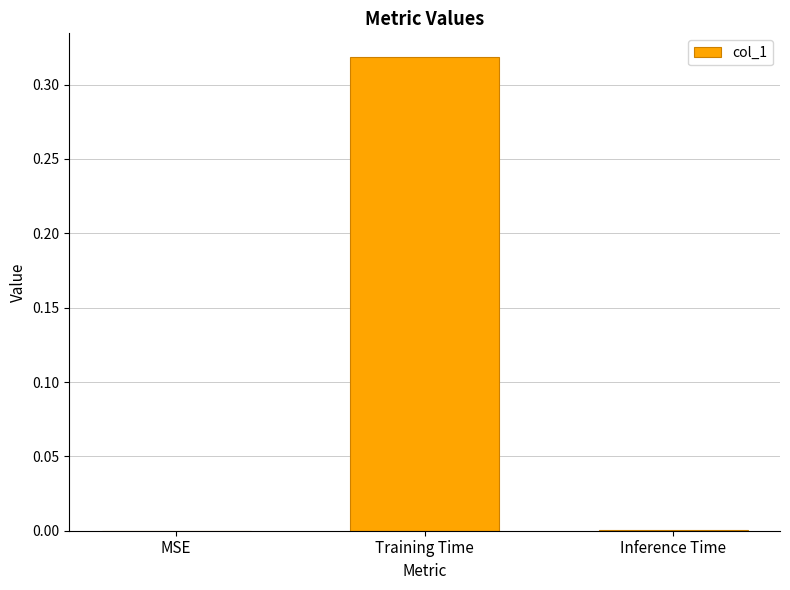

How many data points does each series have?

3